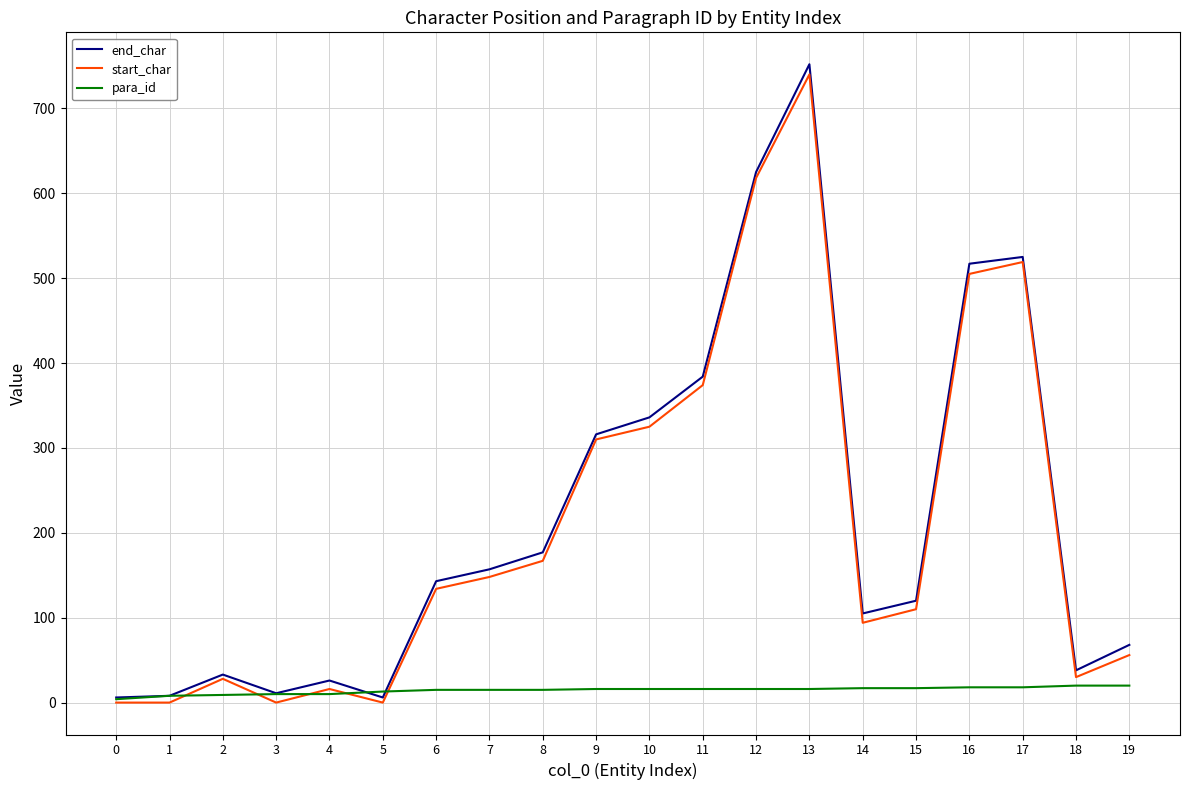

Which series has the largest range (max minus min)?

end_char